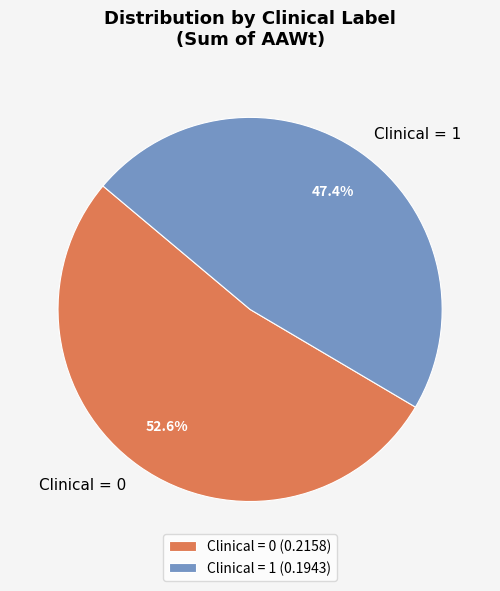

Is Clinical = 1 the majority of the pie?

No